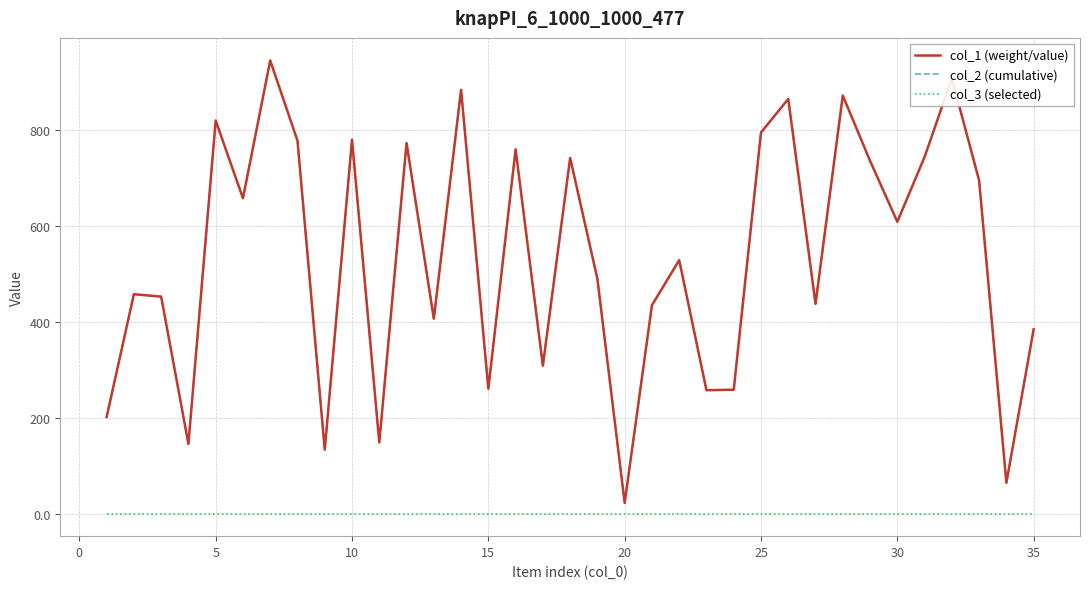

Rank the series by their maximum value, from highest to lowest.

col_1 (weight/value), col_2 (cumulative), col_3 (selected)